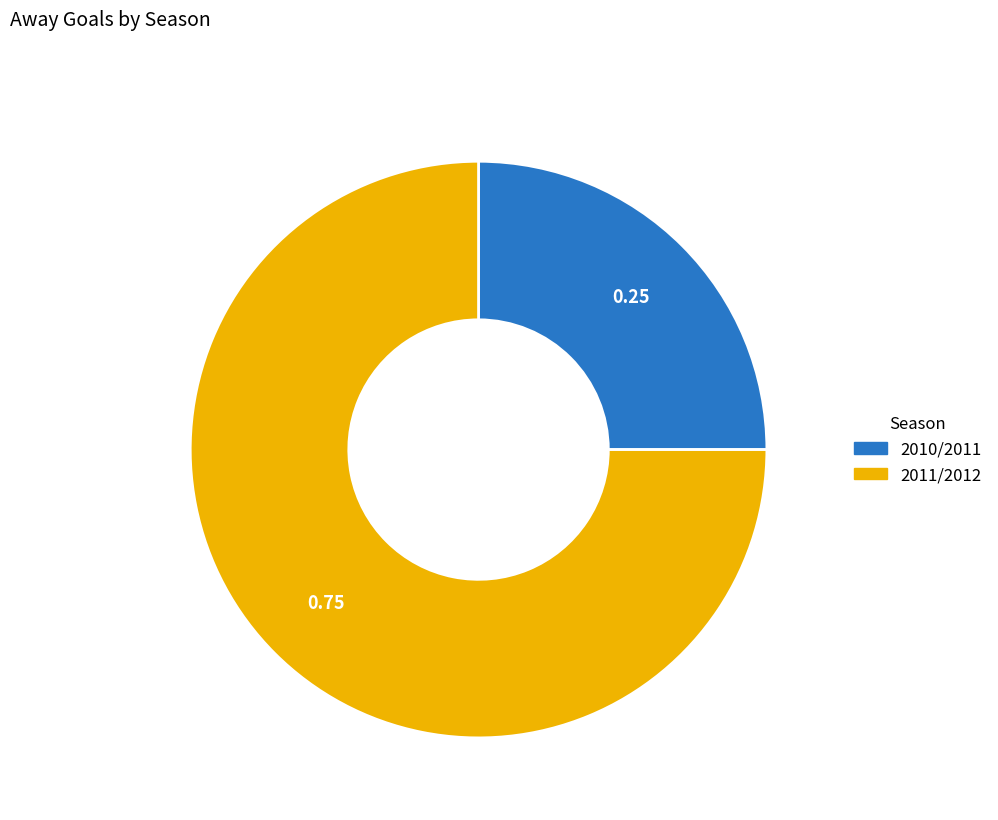

Is there a majority slice in this chart?

Yes